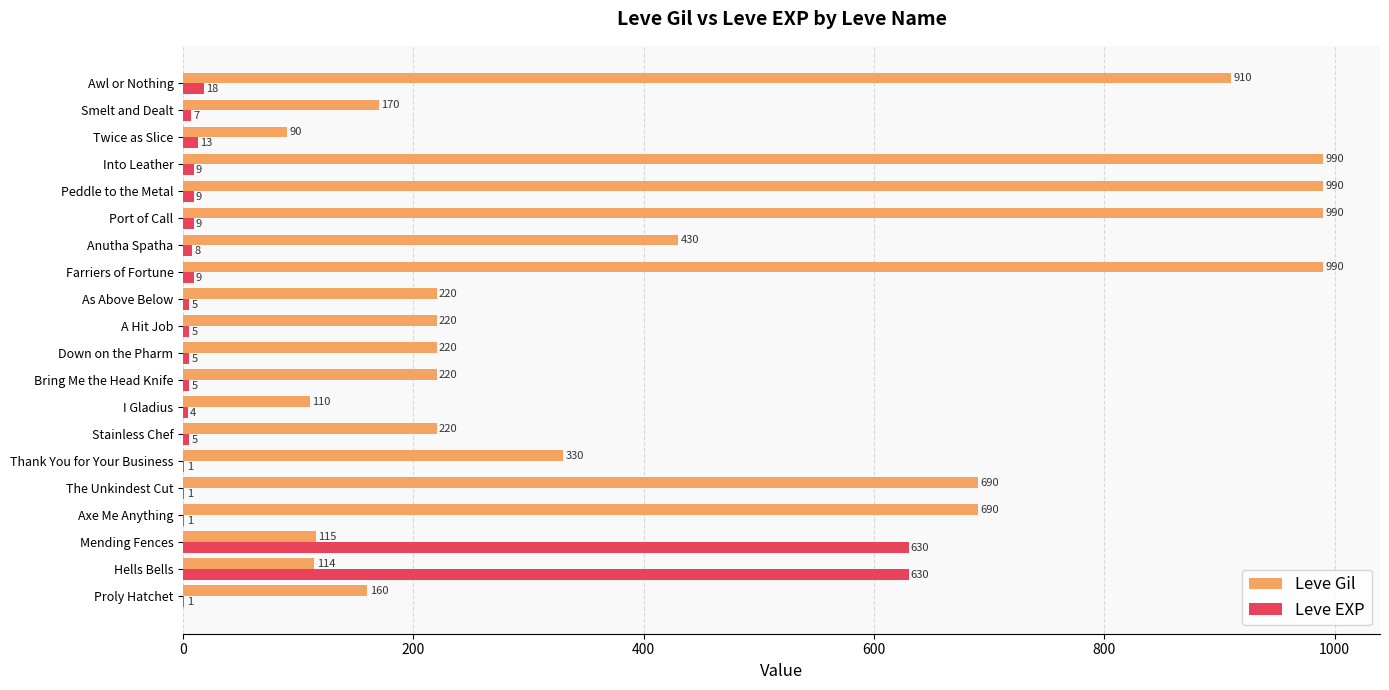

What is the sum of all Leve EXP values?

1375